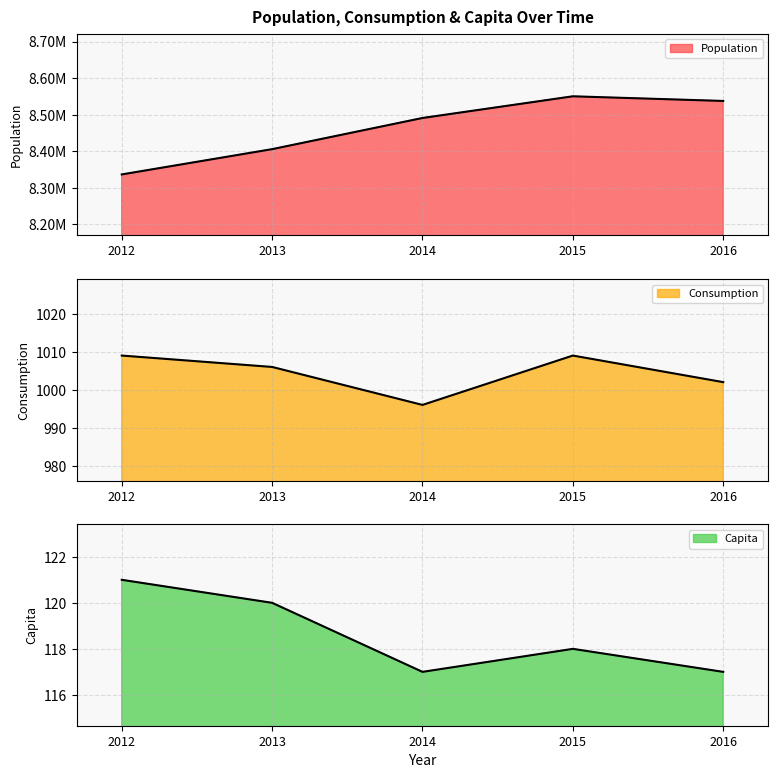

Reading left to right, transcribe all the data shown in this chart.

Population: 2012=8336697	2013=8405837	2014=8491079	2015=8550405	2016=8537673
Consumption: 2012=1009	2013=1006	2014=996	2015=1009	2016=1002
Capita: 2012=121	2013=120	2014=117	2015=118	2016=117